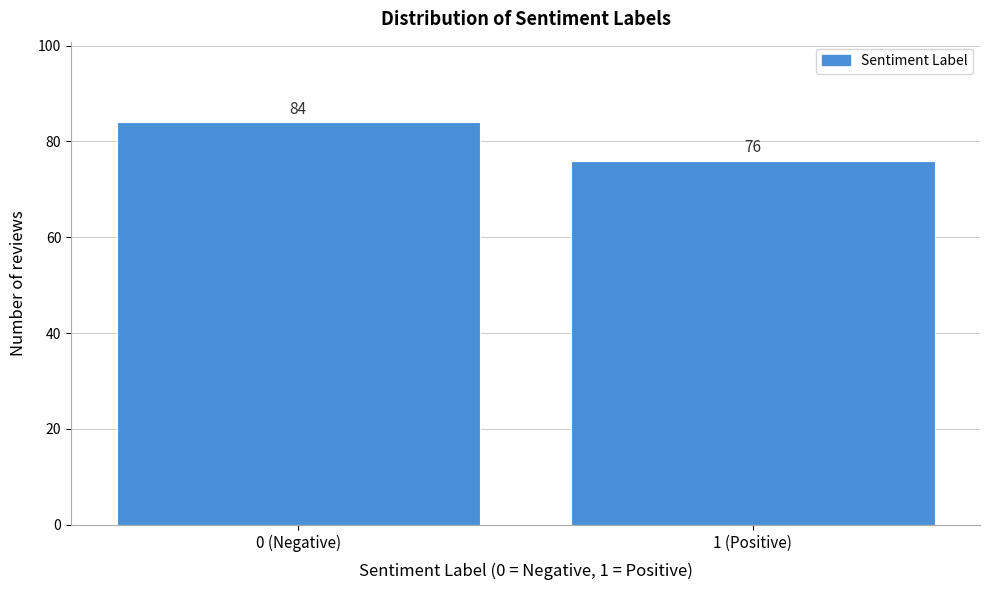

Reading right to left, list all the values displayed in this chart.

76	84